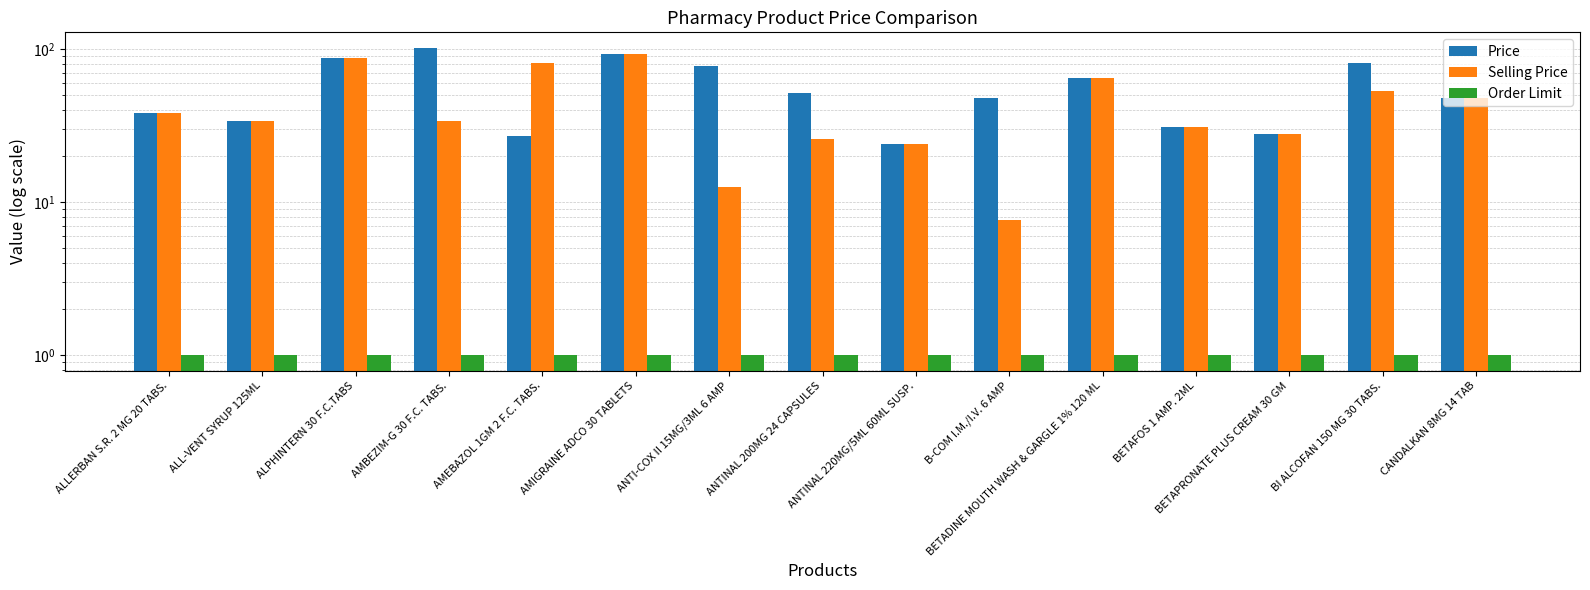

At which label does Selling Price first exceed 34?

ALLERBAN S.R. 2 MG 20 TABS.